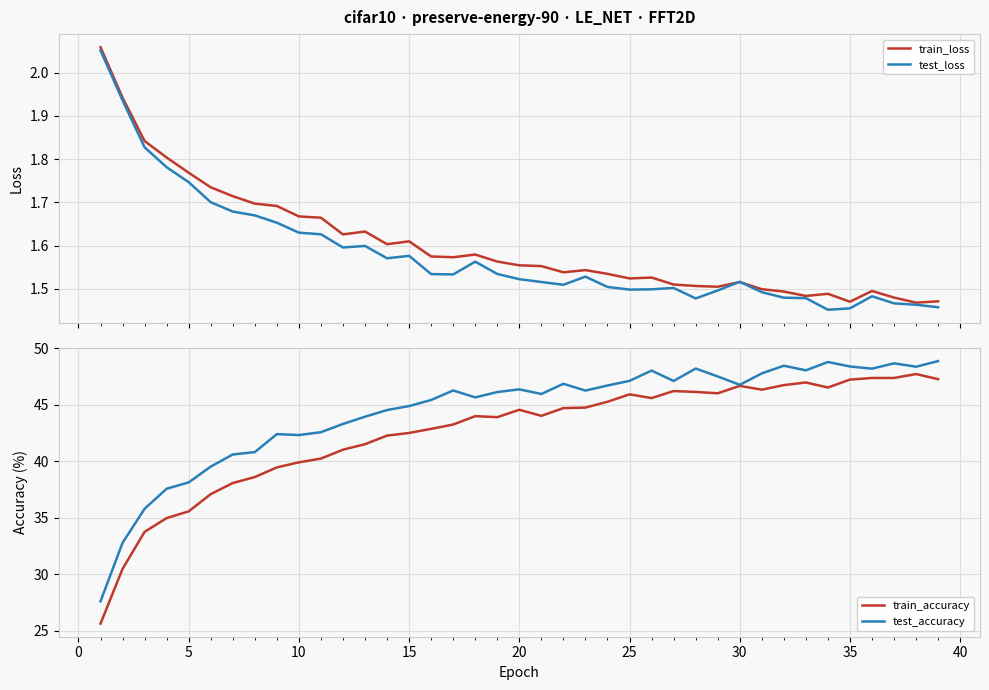

What is the maximum value for test_accuracy?

48.9